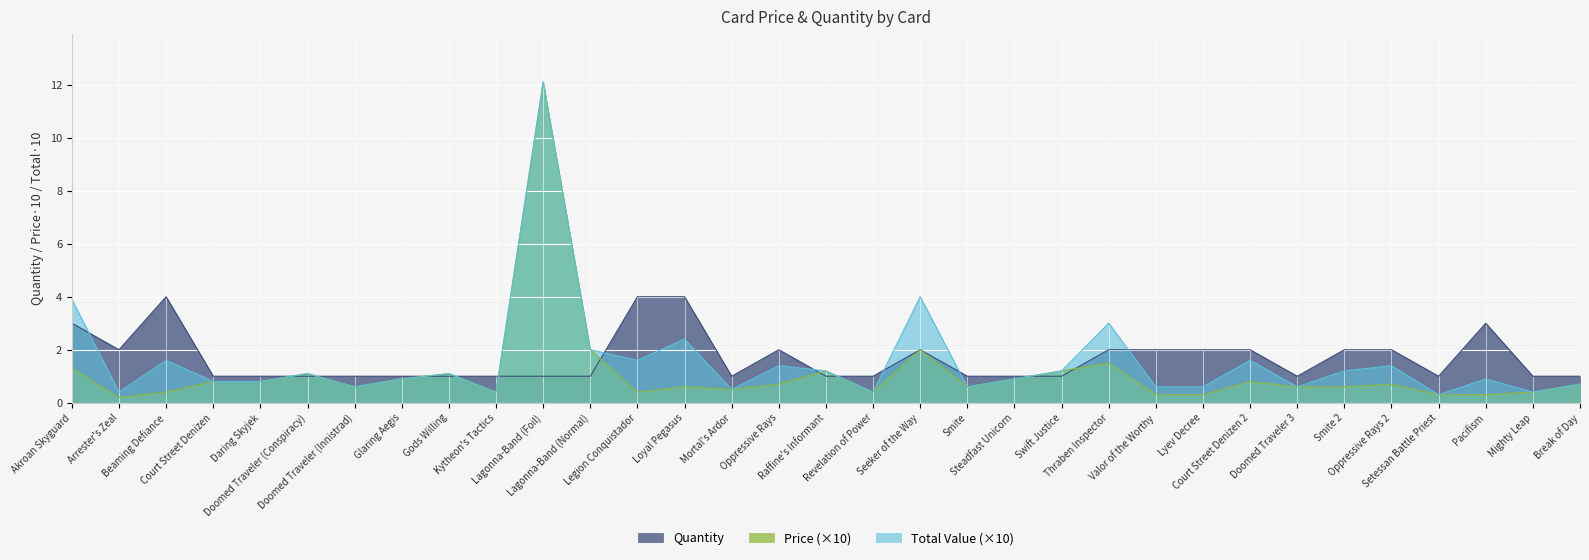

How many categories are shown in the chart?

33